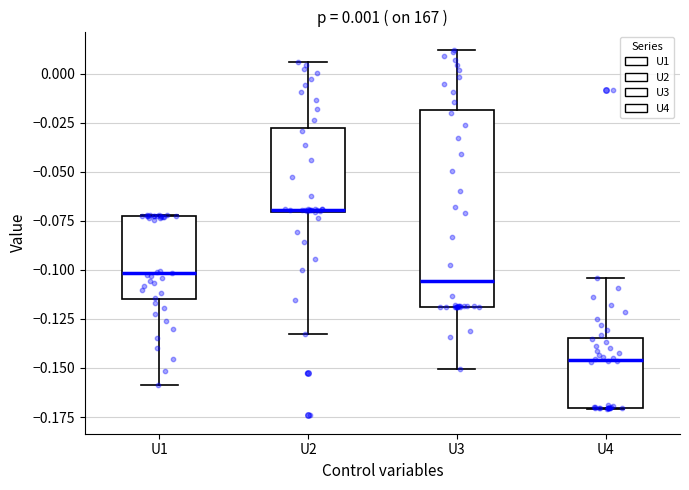

Which box is the tallest, from its lower edge to its upper edge?

U3